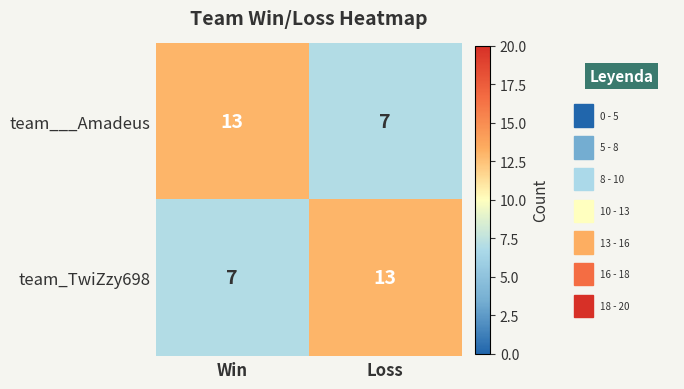

What is the total value across all series at Win?

20